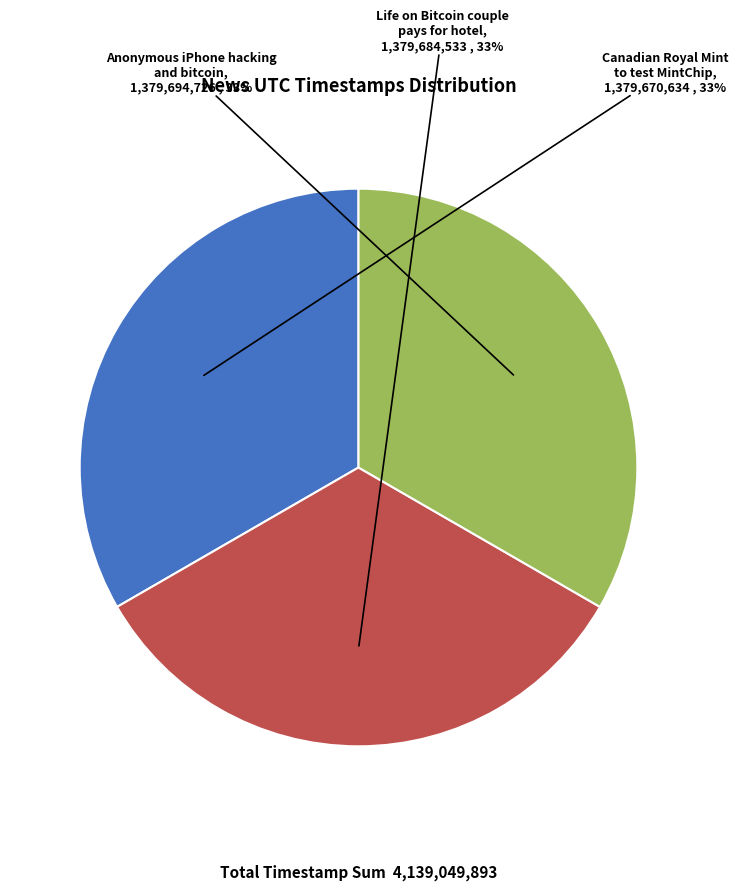

To the nearest percent, what is the average slice percentage?

33%